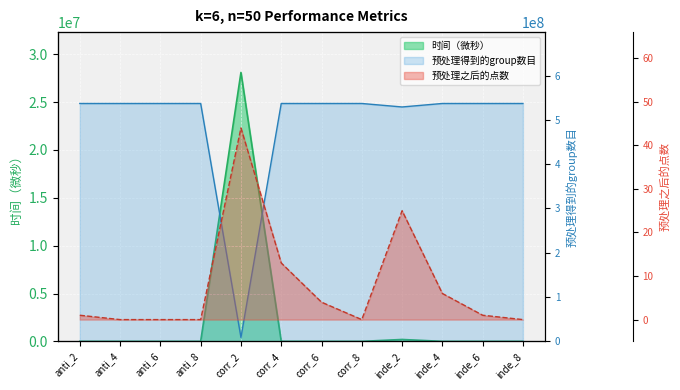

Which category has the highest value across all series?

anti_2